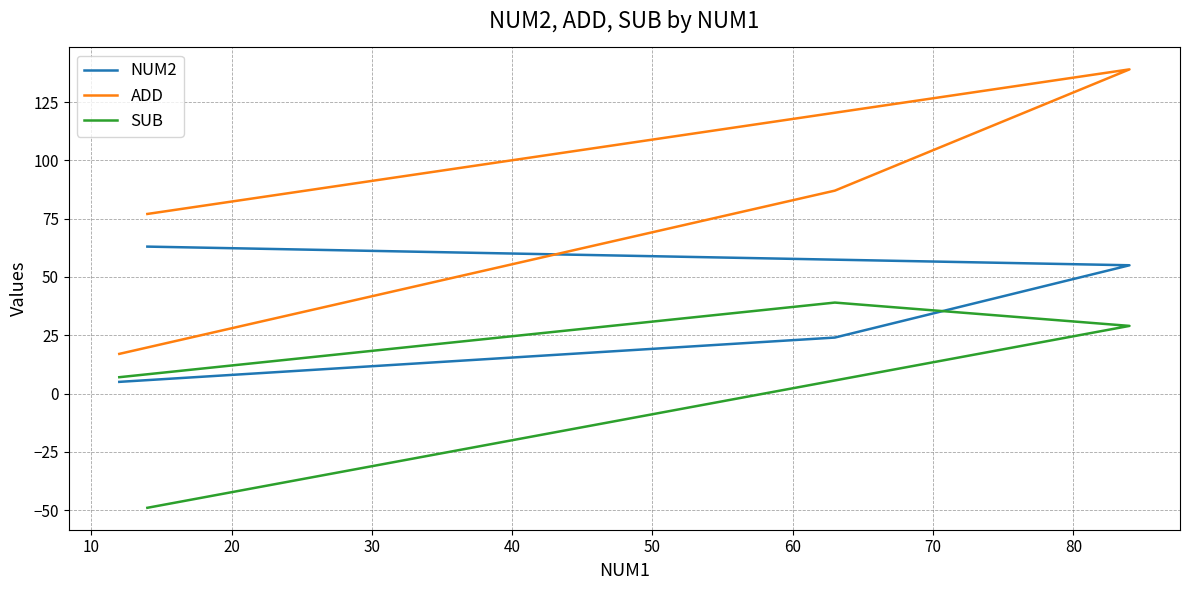

True or false: ADD and SUB intersect in this chart.

False